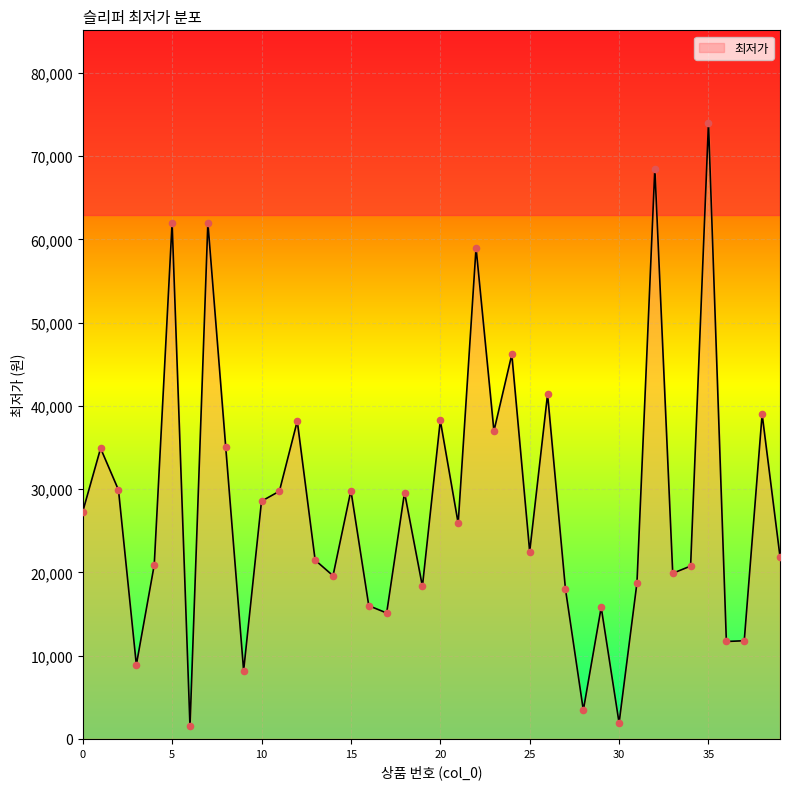

What is the greatest value displayed?

74000